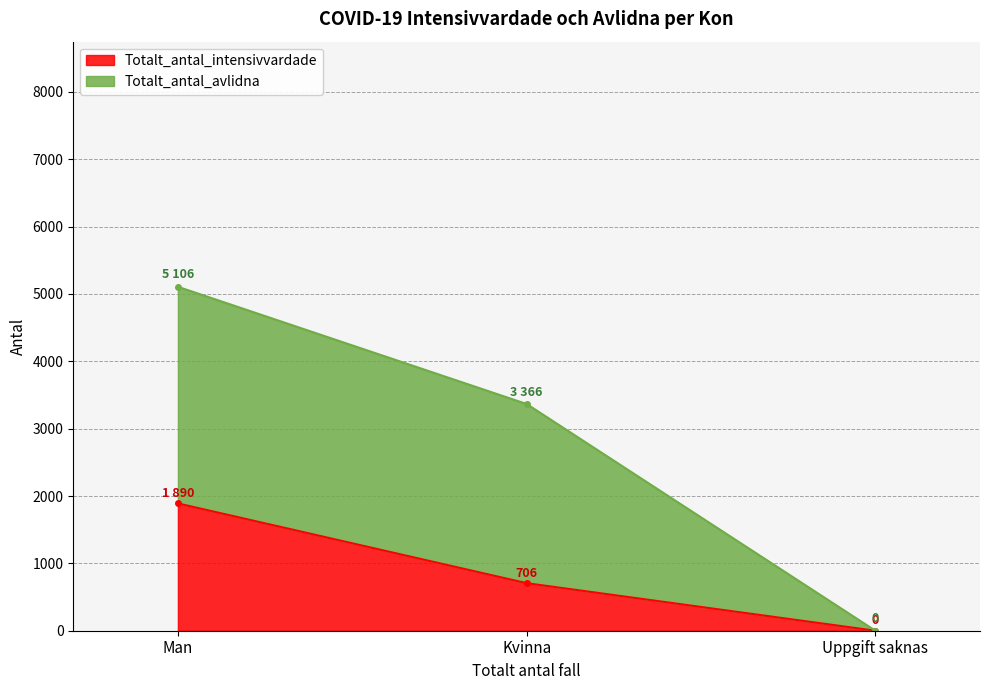

Count the Totalt_antal_avlidna values in the range 0 to 5106.

3